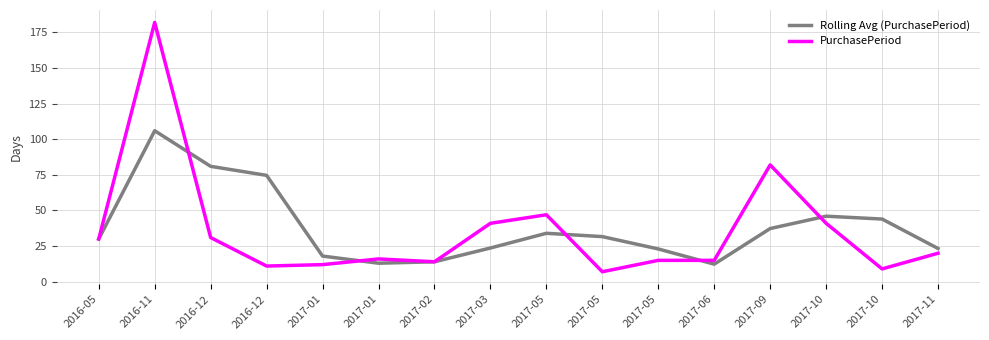

Rank the series at 2017-02 from highest to lowest value.

Rolling Avg (PurchasePeriod), PurchasePeriod